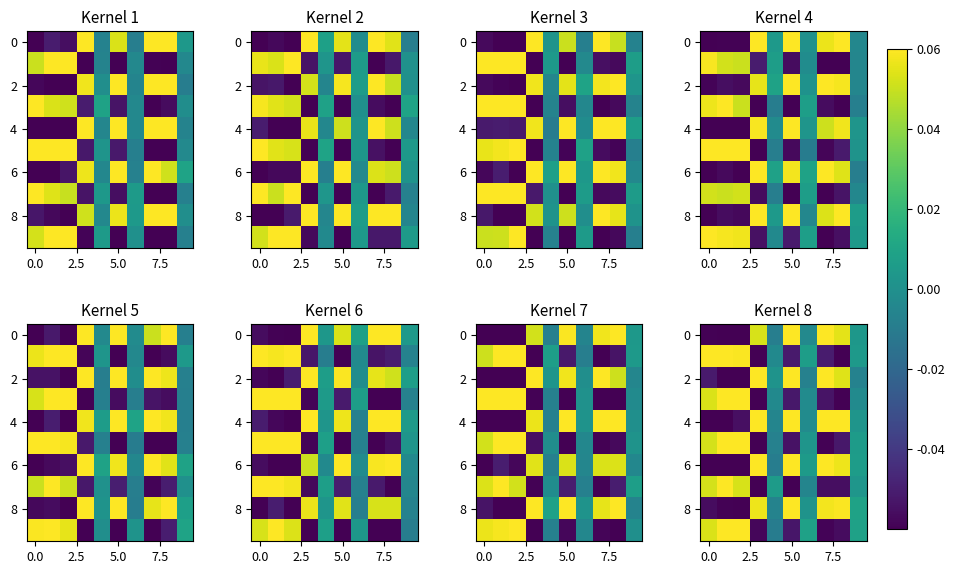

What is the difference between the second highest and minimum values in the 6 series?

0.1